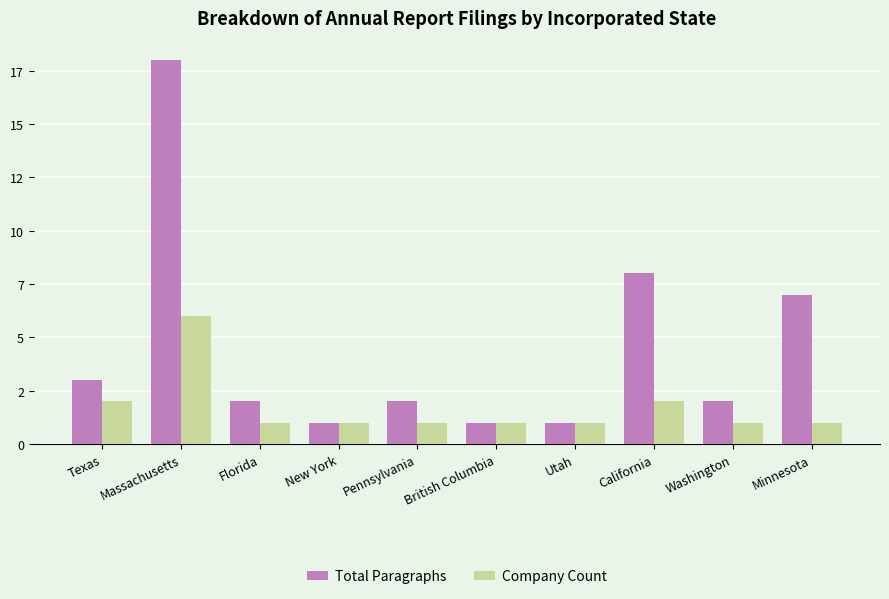

What is the difference between the maximum and minimum values in the Company Count series?

5